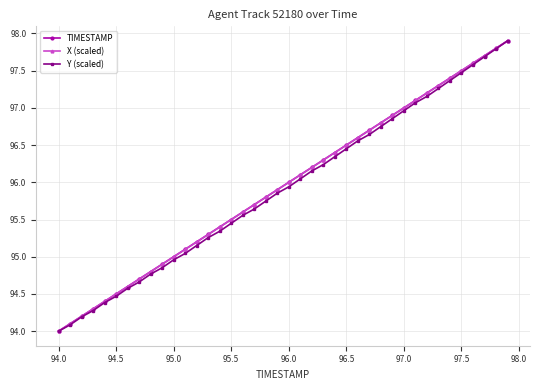

Does the chart display data point markers on the line(s)?

Yes